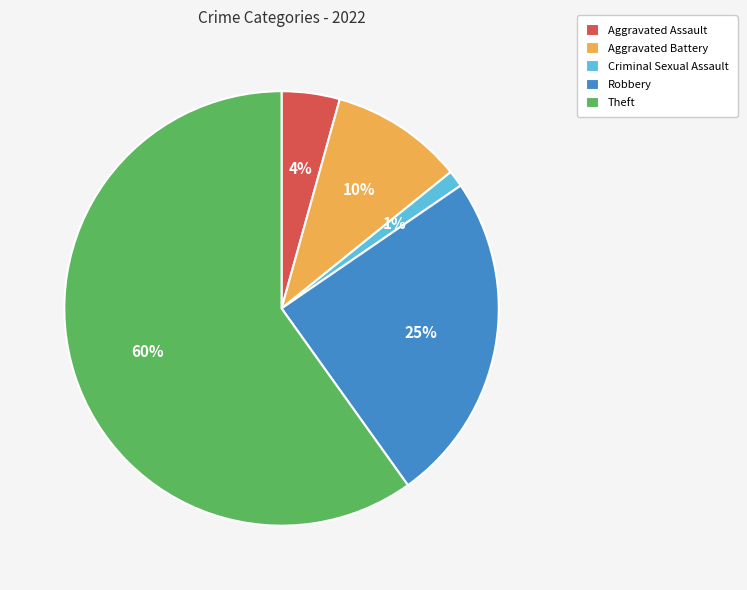

To the nearest percent, what is the combined percentage of Aggravated Assault and Theft?

64%